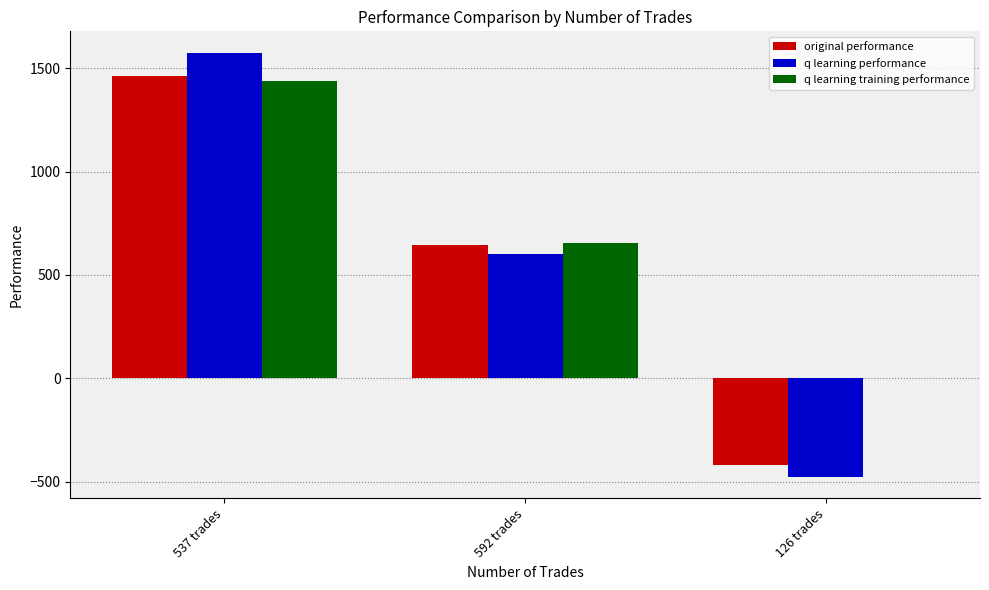

At which label is q learning performance closest to 548?

592 trades